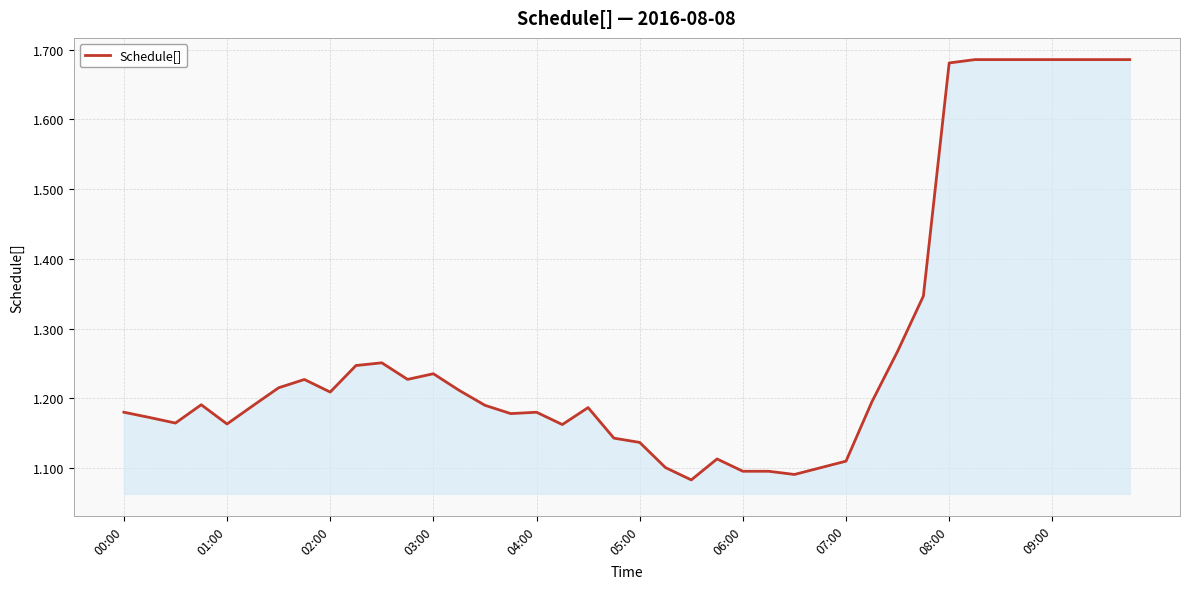

At which category does the chart reach its peak across all series?

33